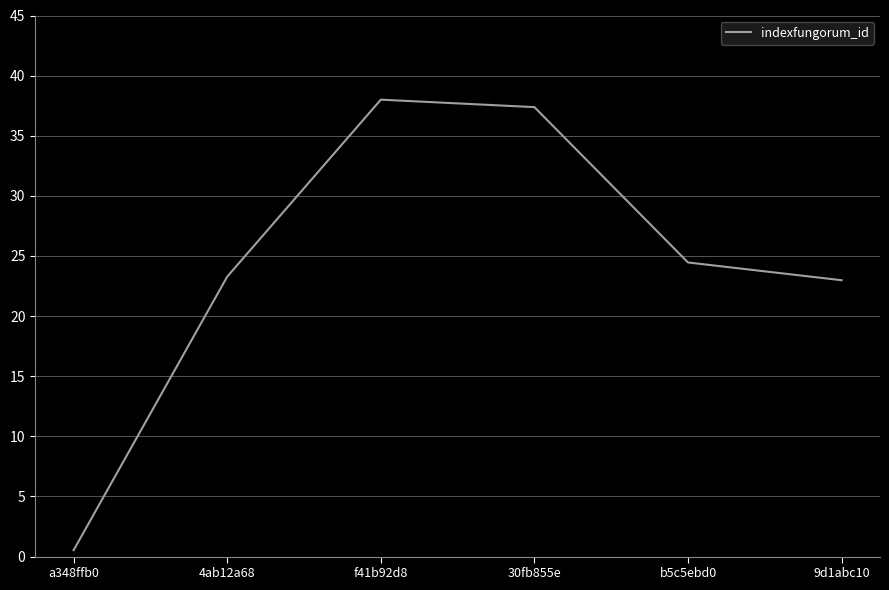

How many series are shown in this chart?

1